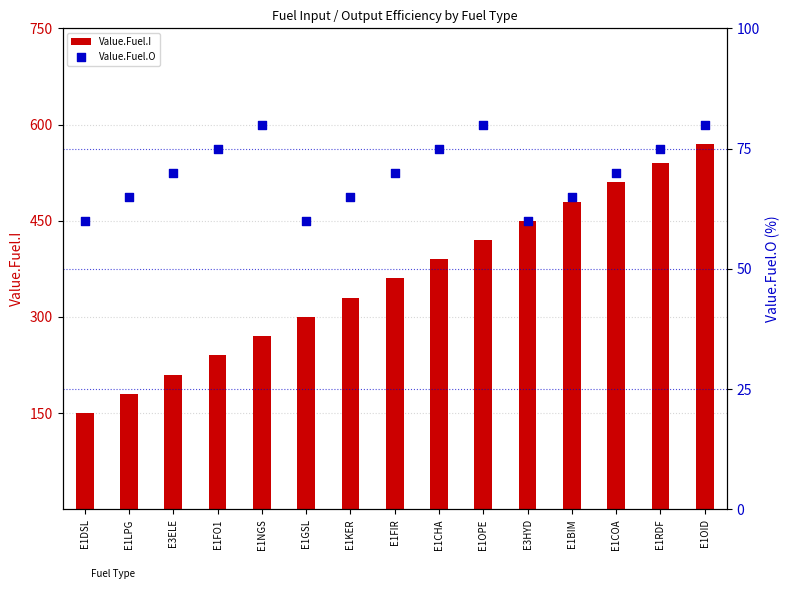

Which series contains the lowest Y value?

Value.Fuel.O